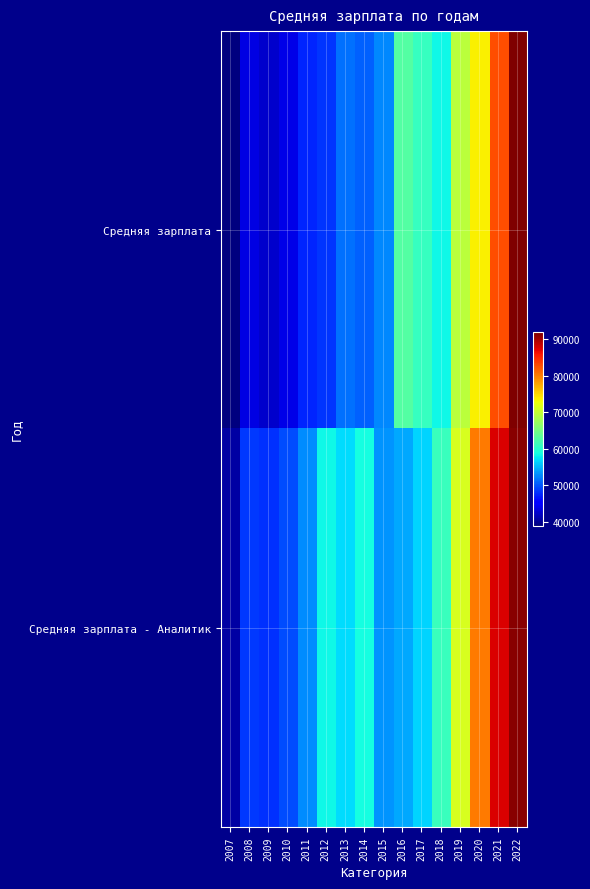

Between 2009 and 2018, which series saw the biggest shift?

Средняя зарплата